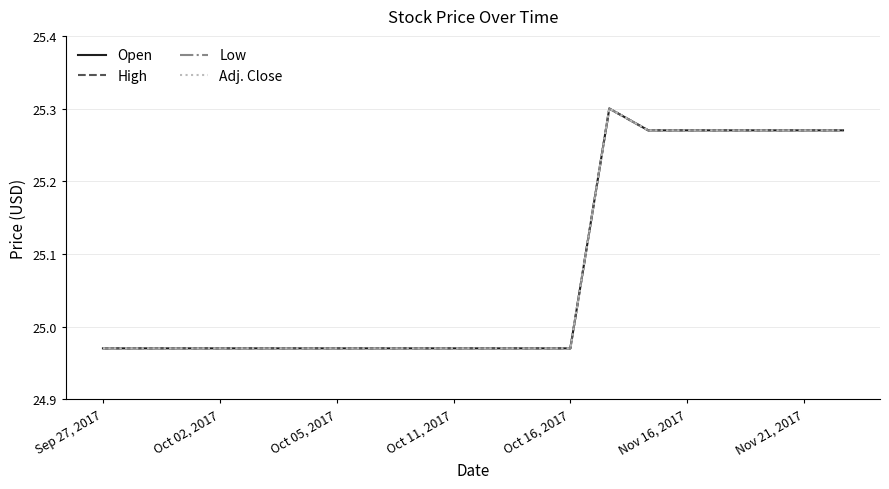

True or false: Open and Low cross at least once.

False